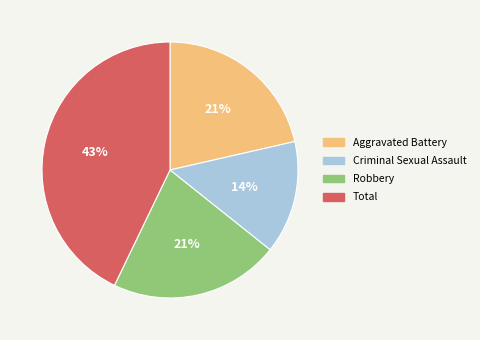

Between Robbery and Criminal Sexual Assault, which is larger?

Robbery